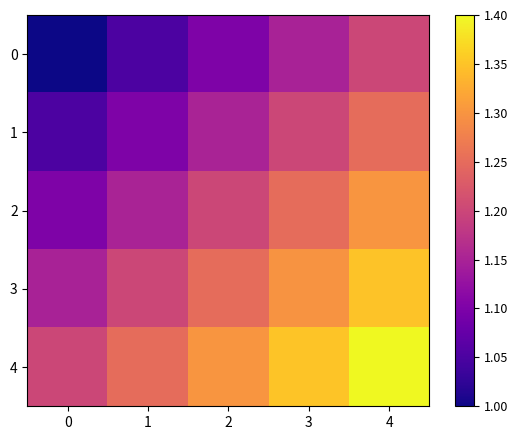

Reading left to right, list all the values displayed in this chart.

0: 0=1.0	1=1.1	2=1.1	3=1.1	4=1.2
1: 0=1.1	1=1.1	2=1.2	3=1.2	4=1.2
2: 0=1.1	1=1.2	2=1.2	3=1.2	4=1.3
3: 0=1.1	1=1.2	2=1.2	3=1.3	4=1.3
4: 0=1.2	1=1.2	2=1.3	3=1.4	4=1.4